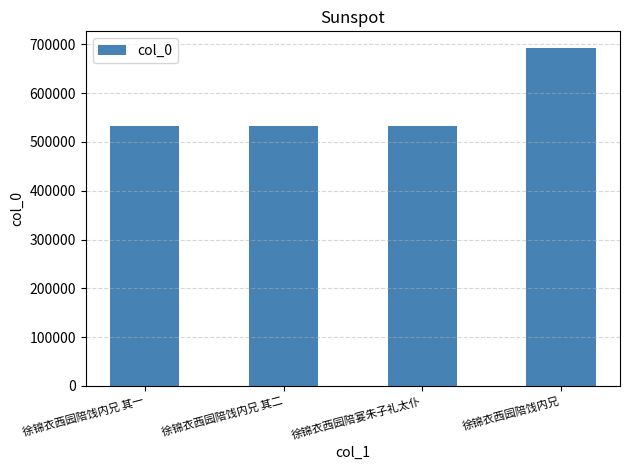

What is the smallest value displayed?

532593